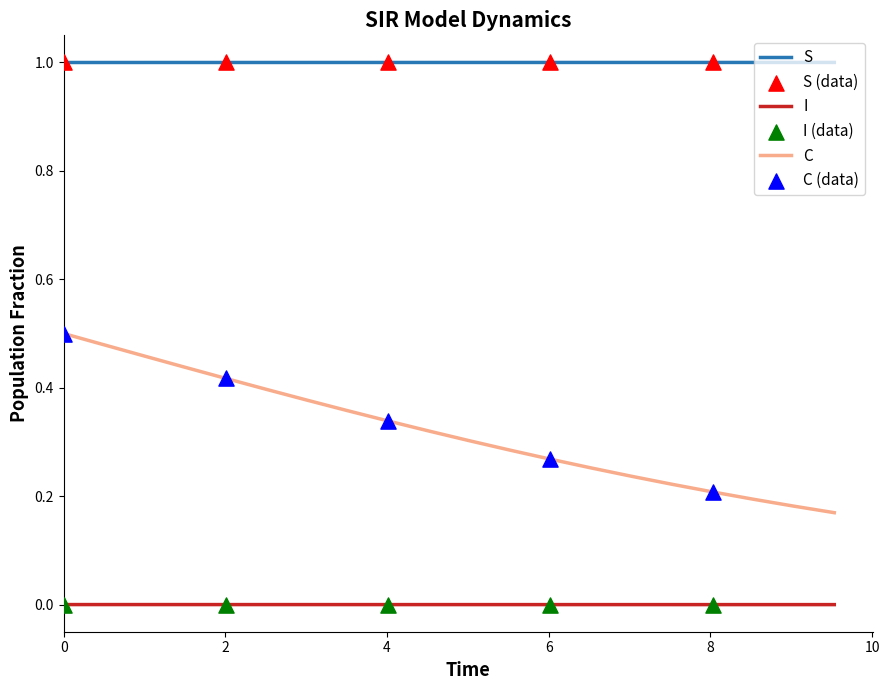

Which series has the widest spread of values?

C